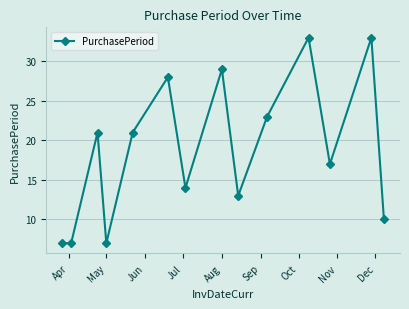

What is the value of the 5th point from the left?

21